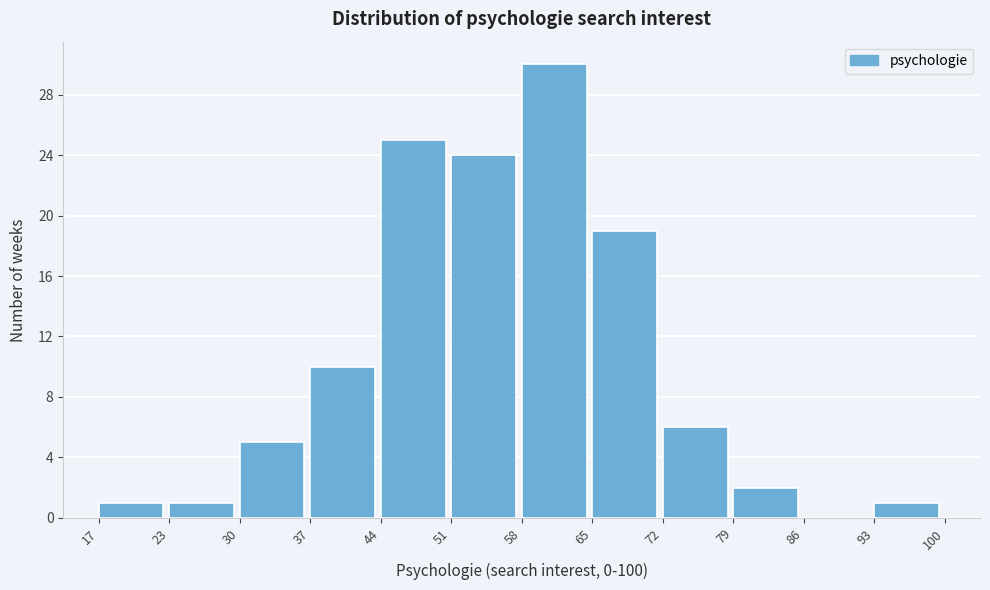

Reading left to right, what are all the values shown in this chart?

17=1	23=1	30=5	37=10	44=25	51=24	58=30	65=19	72=6	79=2	86=0	93=1